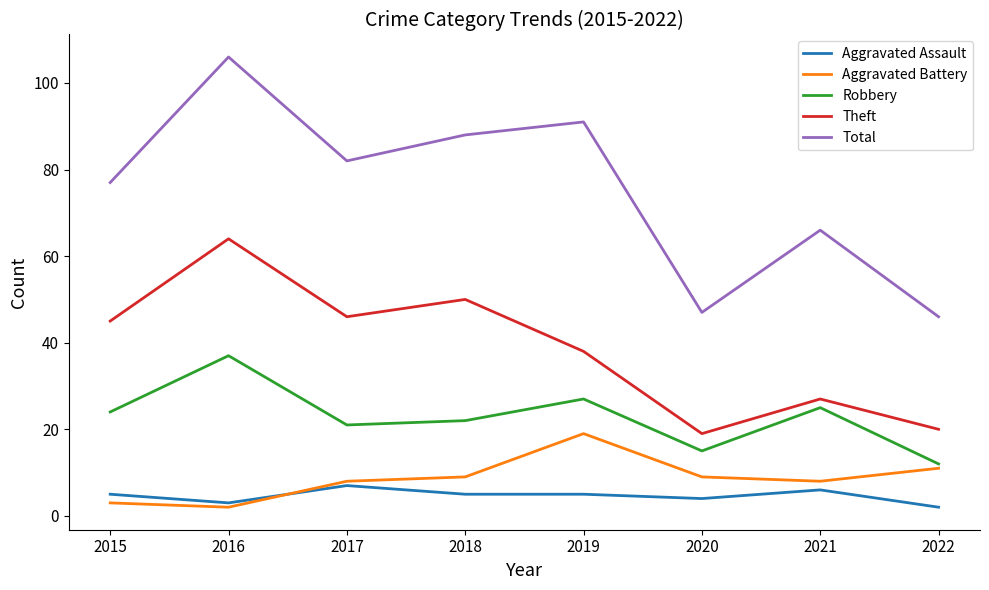

At which category is the sum across all series the highest?

2016